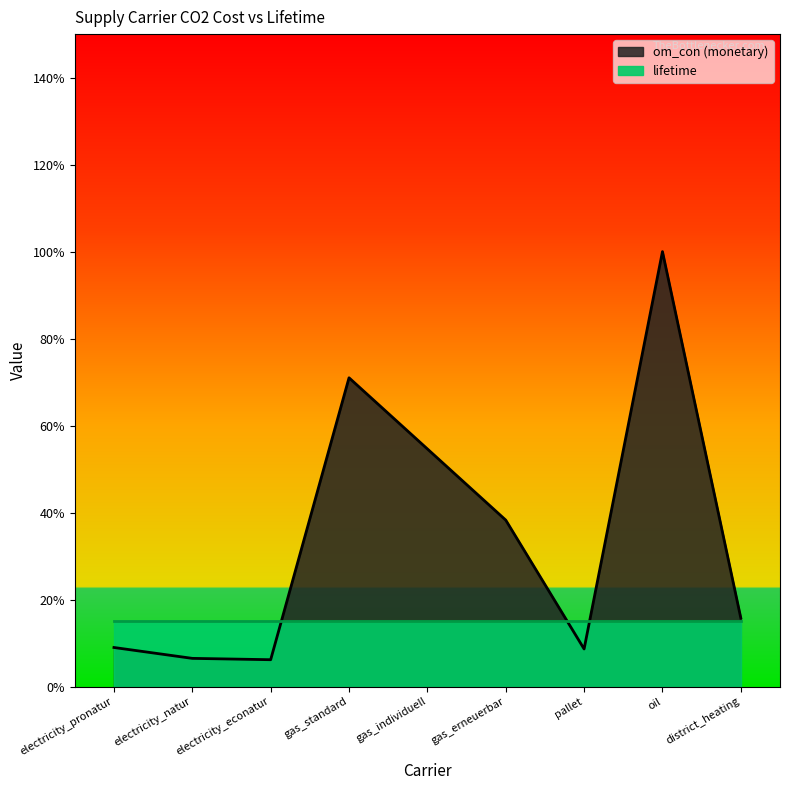

What is the smallest value displayed?

0.1